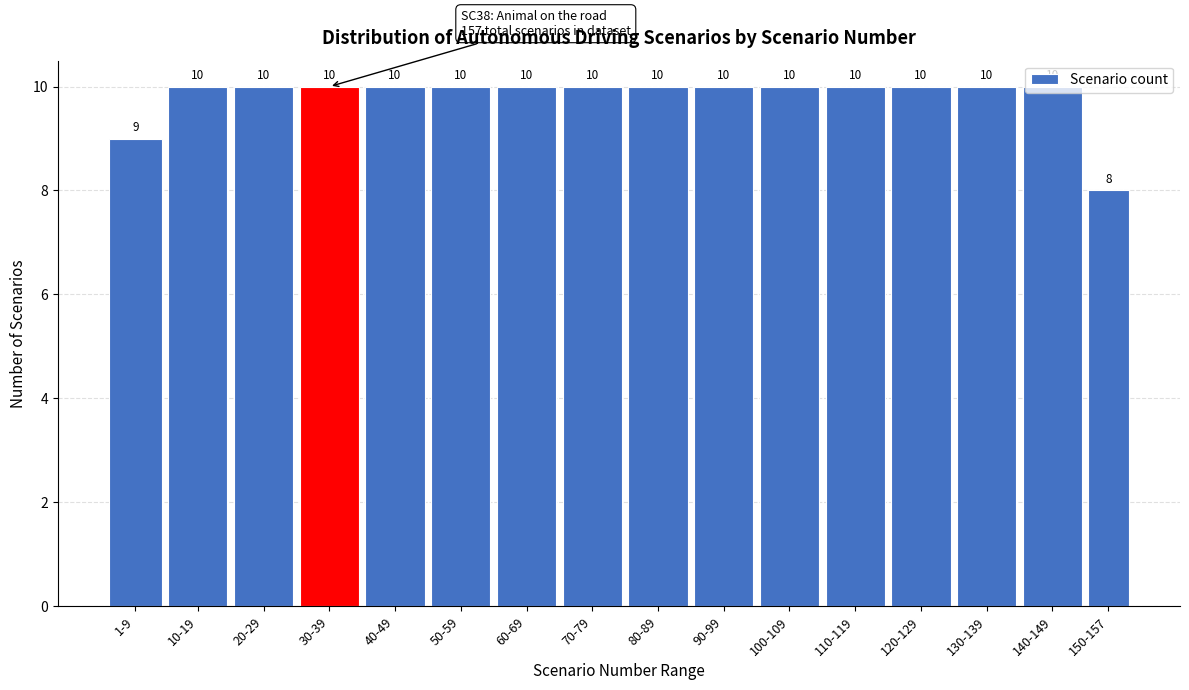

The value at 130-139 is 10. True or false?

True